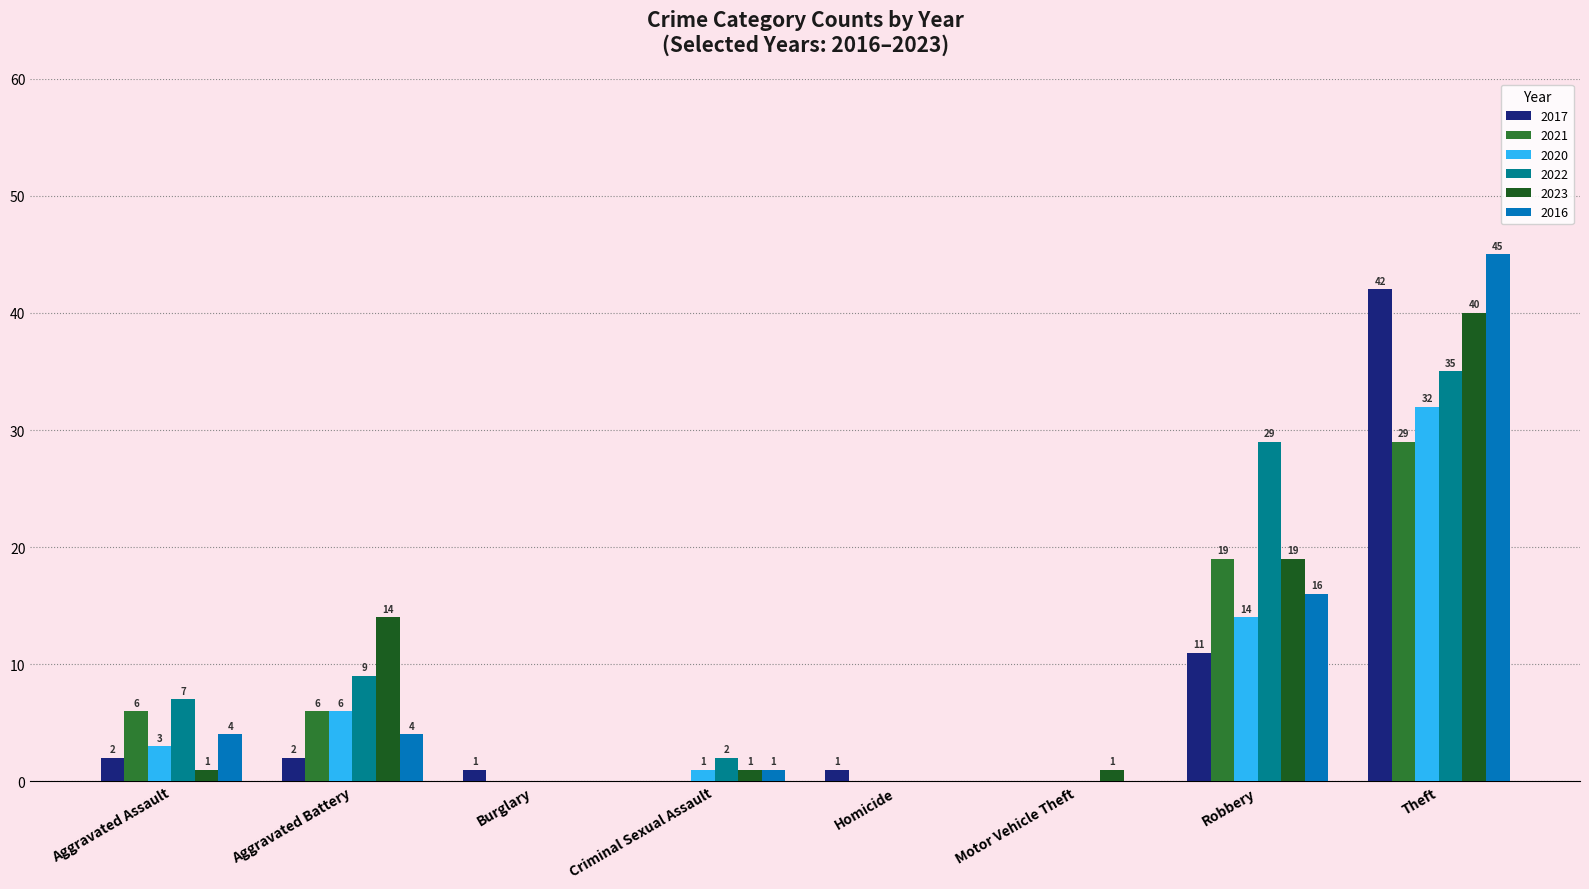

Which series has the largest total across all categories?

2022